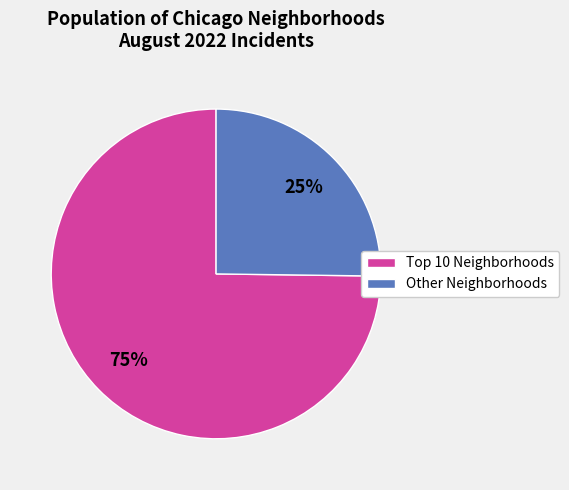

Is there a majority slice in this chart?

Yes